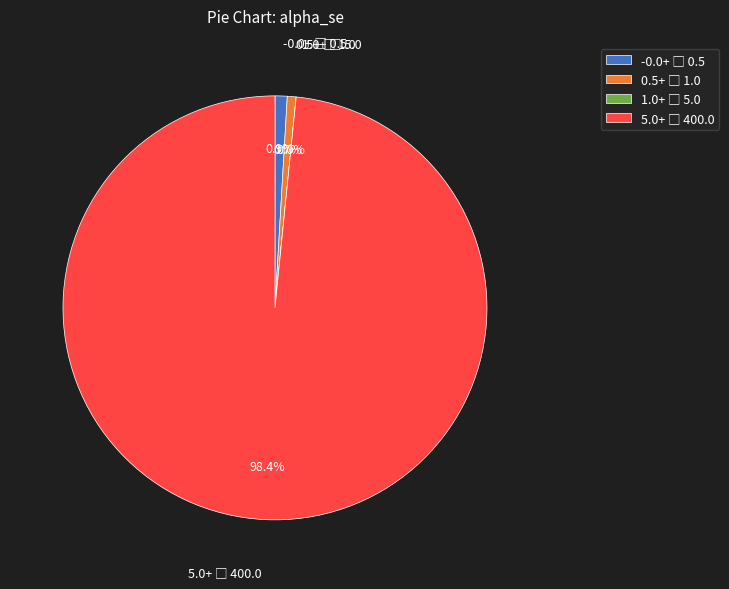

True or false: money accounts for 1% of the total.

False